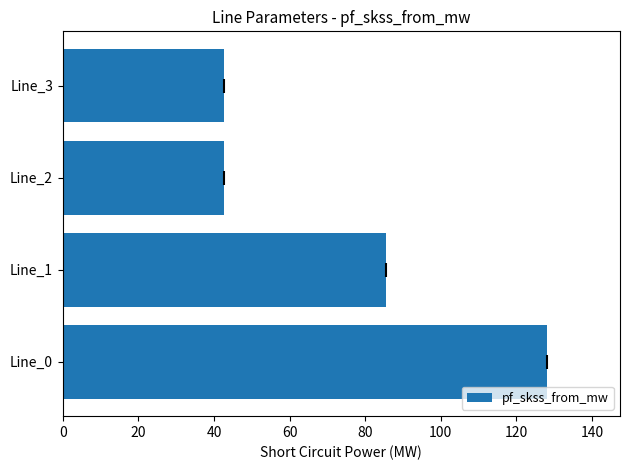

What is the ratio of the value at Line_0 to the value at Line_3?

3.0